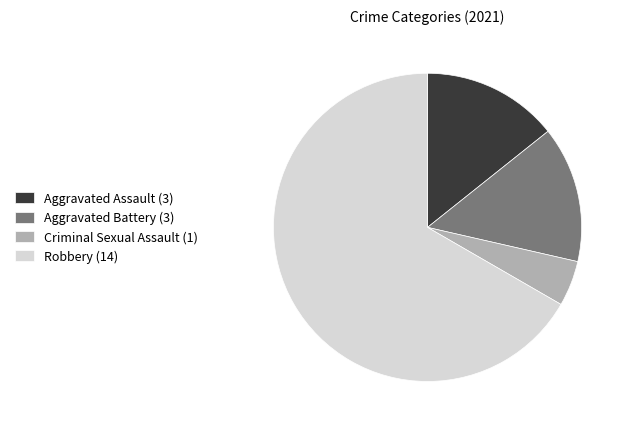

Which has a higher value, Criminal Sexual Assault or Robbery?

Robbery